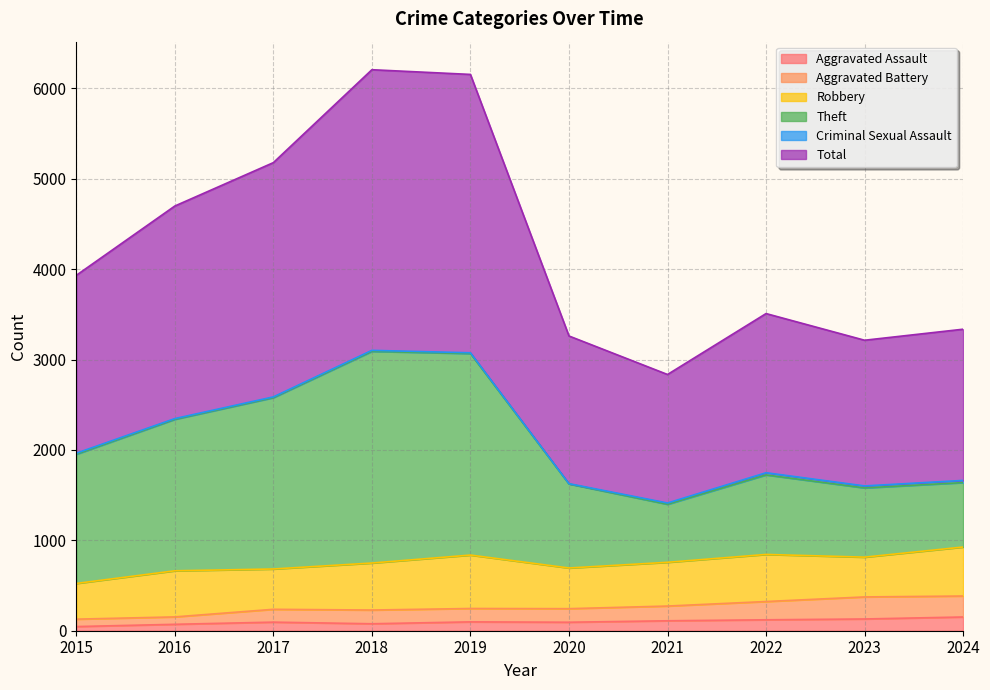

What is the lowest value of the Aggravated Assault series?

46